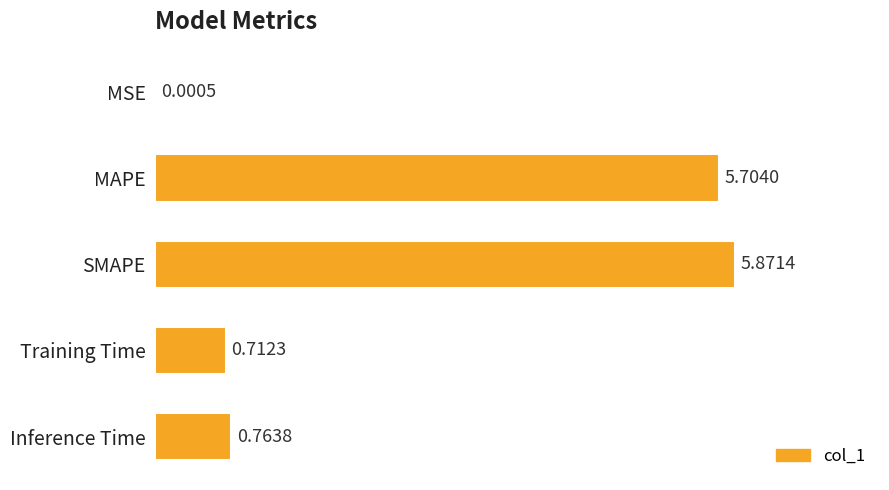

At which label is the value closest to 2?

Inference Time